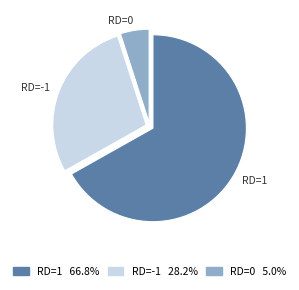

Is there any slice that represents more than half of the pie?

Yes